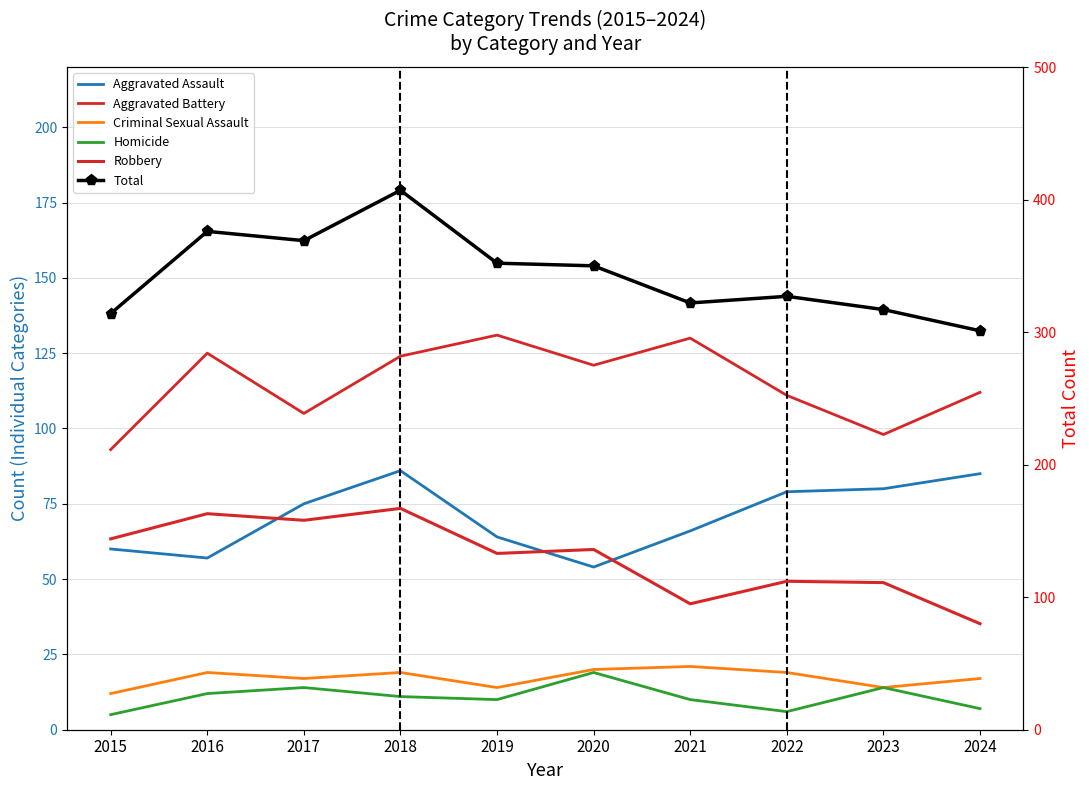

Where is Robbery nearest to the value 123?

2019